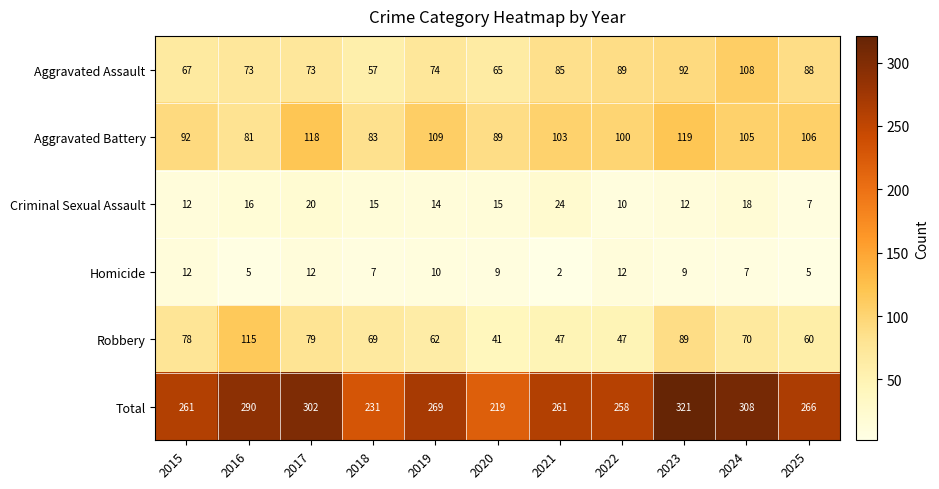

Rank the series by their maximum value, from highest to lowest.

Total, Aggravated Battery, Robbery, Aggravated Assault, Criminal Sexual Assault, Homicide